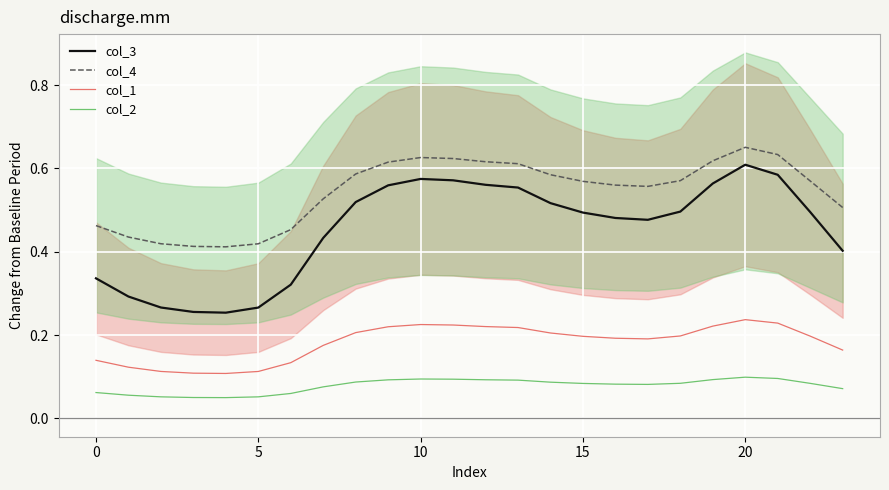

Which category has the highest value in the col_1 series?

20